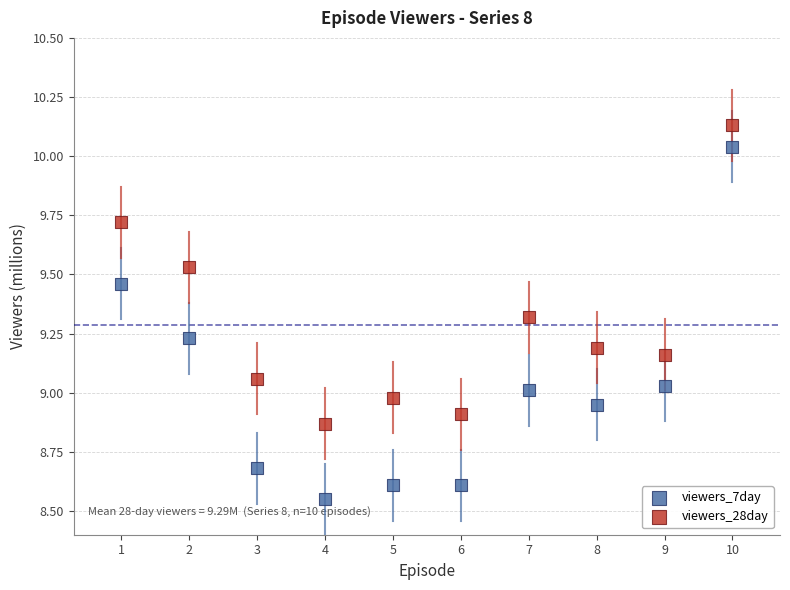

Which series reaches the minimum Y coordinate?

viewers_7day